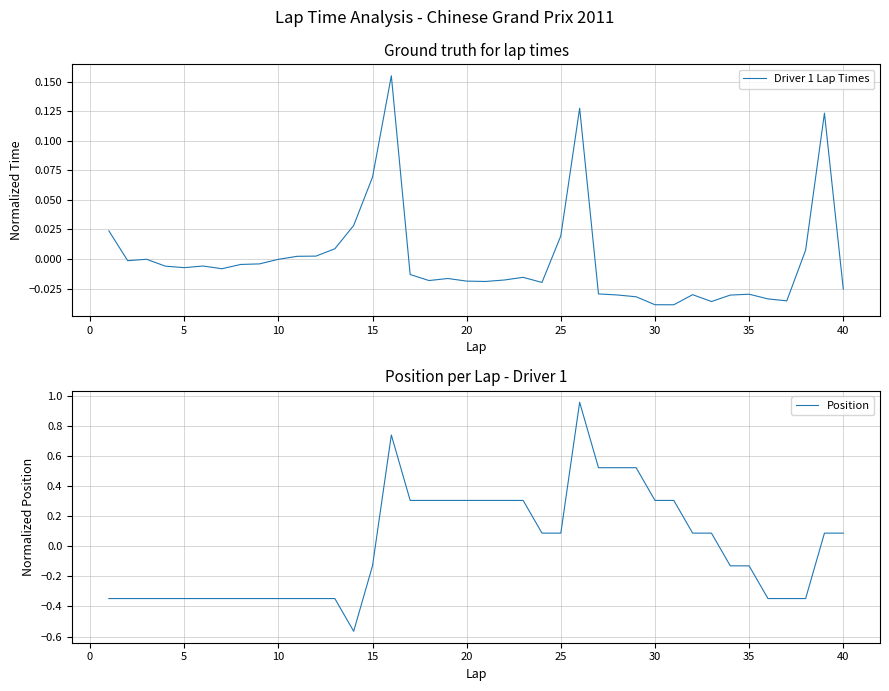

The Driver 1 Lap Times series shows -0.1 at 30. True or false?

False